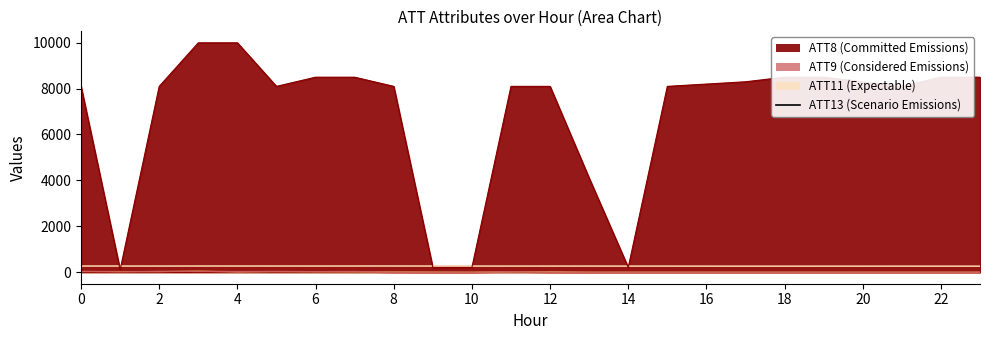

True or false: ATT11 has a value of -10.0 at 10.

True